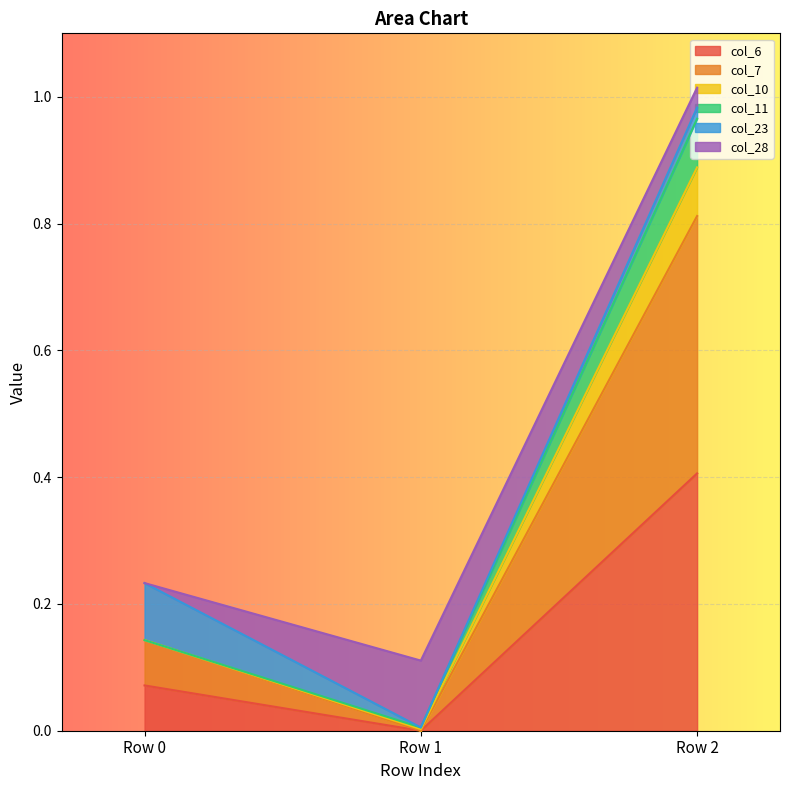

At which category is the sum across all series the highest?

Row 2